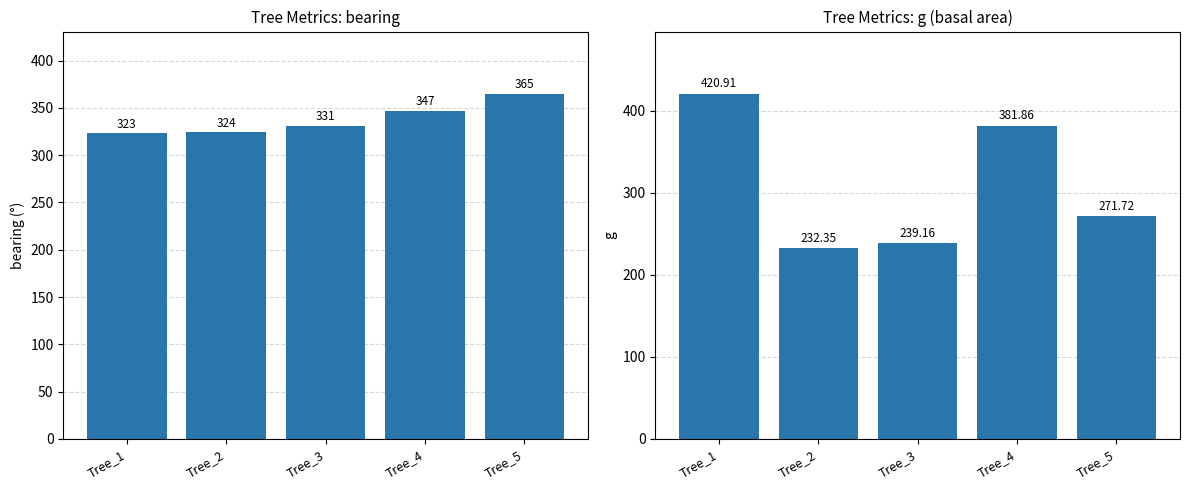

What is the smallest value displayed?

232.3